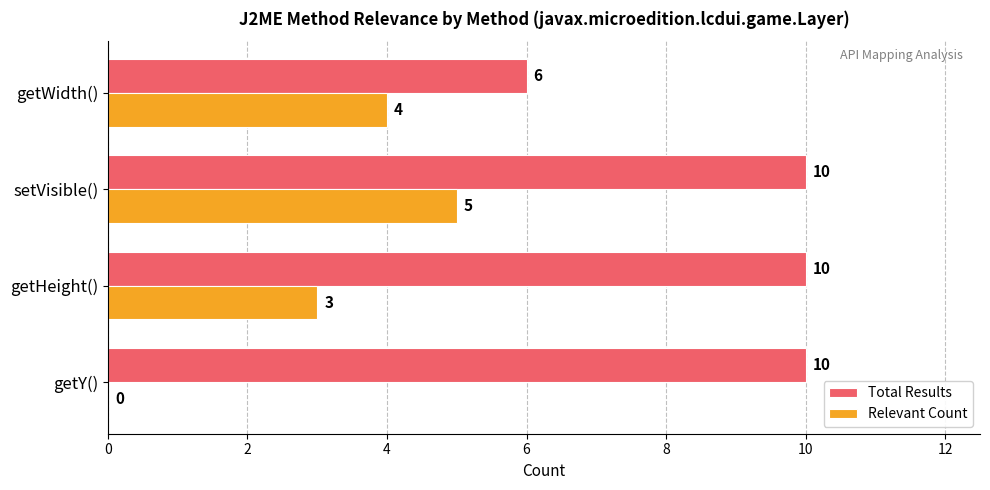

What is the greatest value displayed?

10